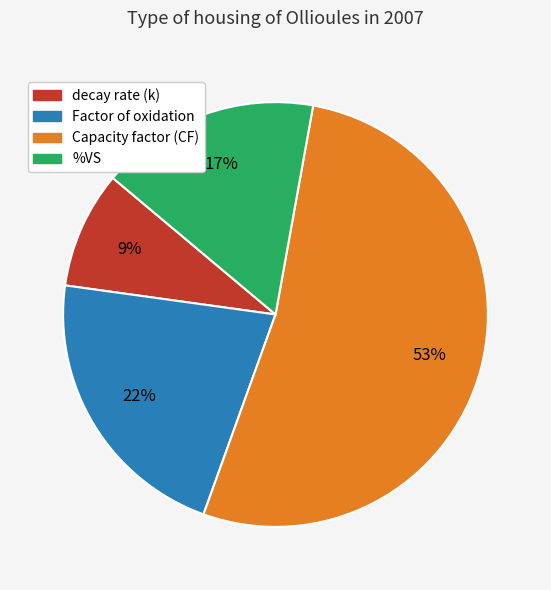

Is %VS the majority of the pie?

No